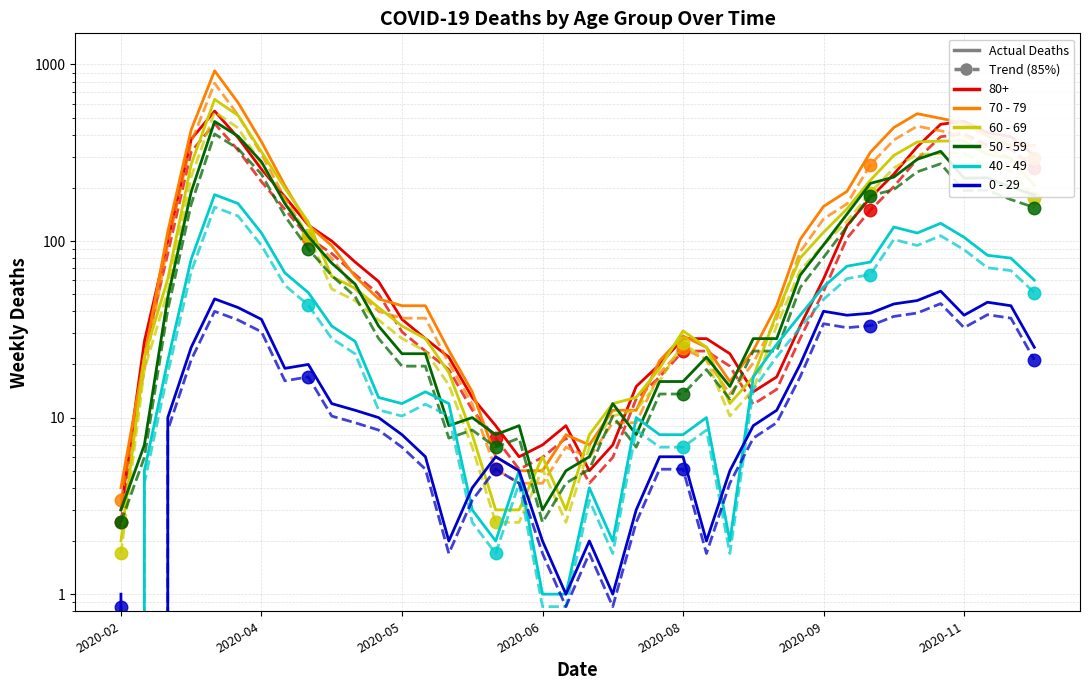

What is the difference between the maximum and minimum values in the 70 - 79 series?

916